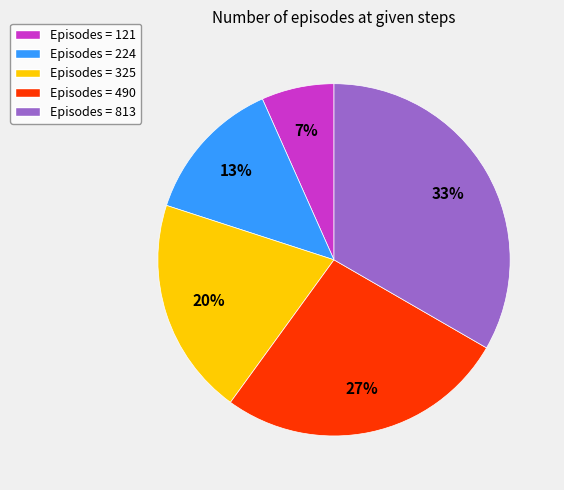

Which slice is the smallest?

Episodes = 121